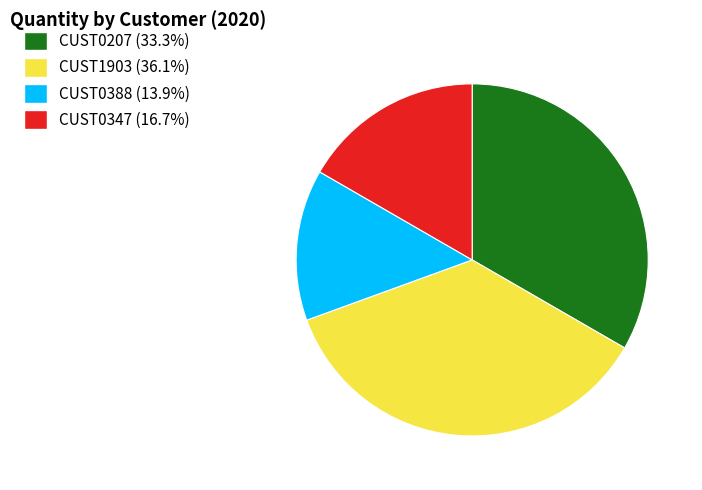

How many slices are in this pie chart?

4